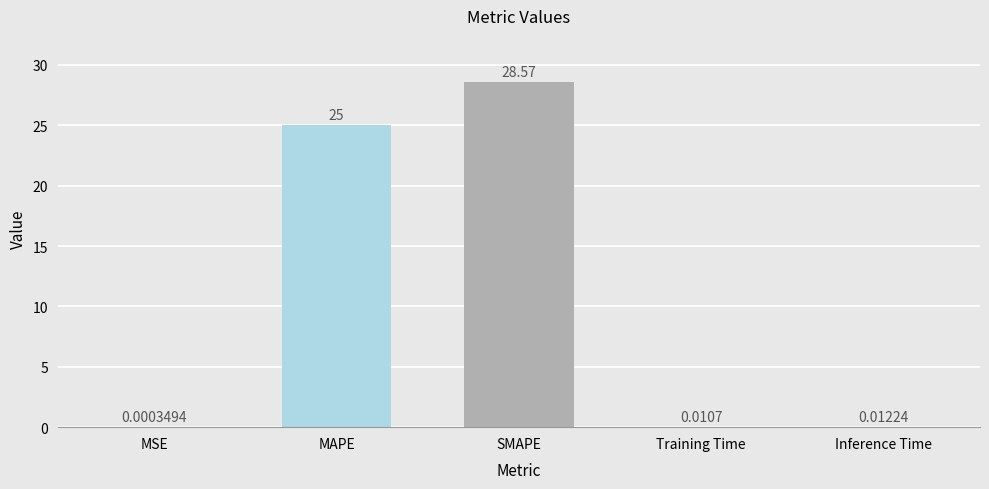

What is the maximum value shown in the chart?

28.6